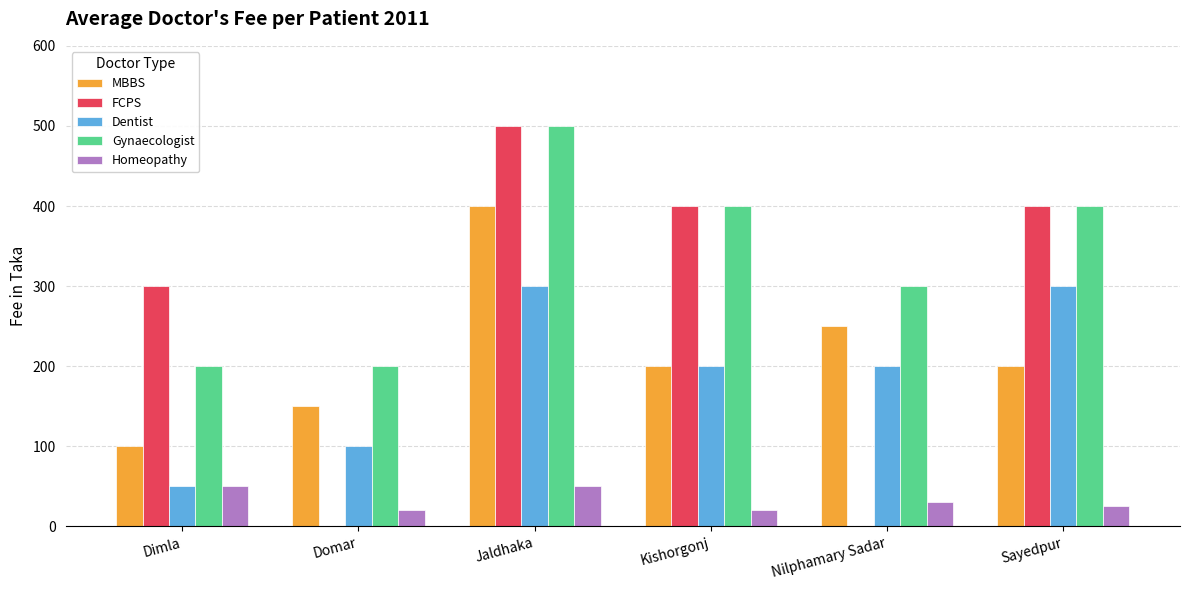

Where does the Gynaecologist series first go above 400?

Jaldhaka